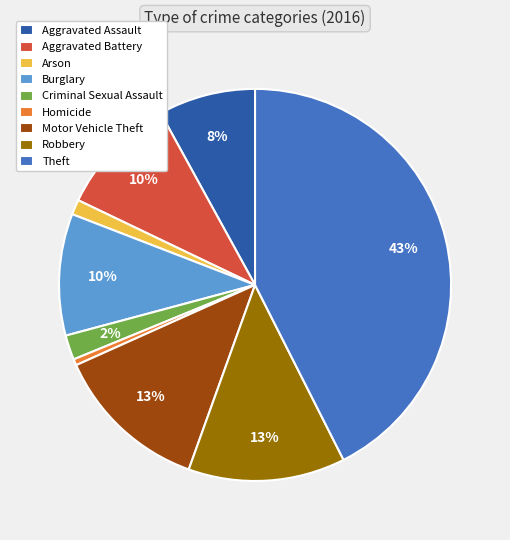

The Aggravated Assault slice represents 19% of the pie. True or false?

False